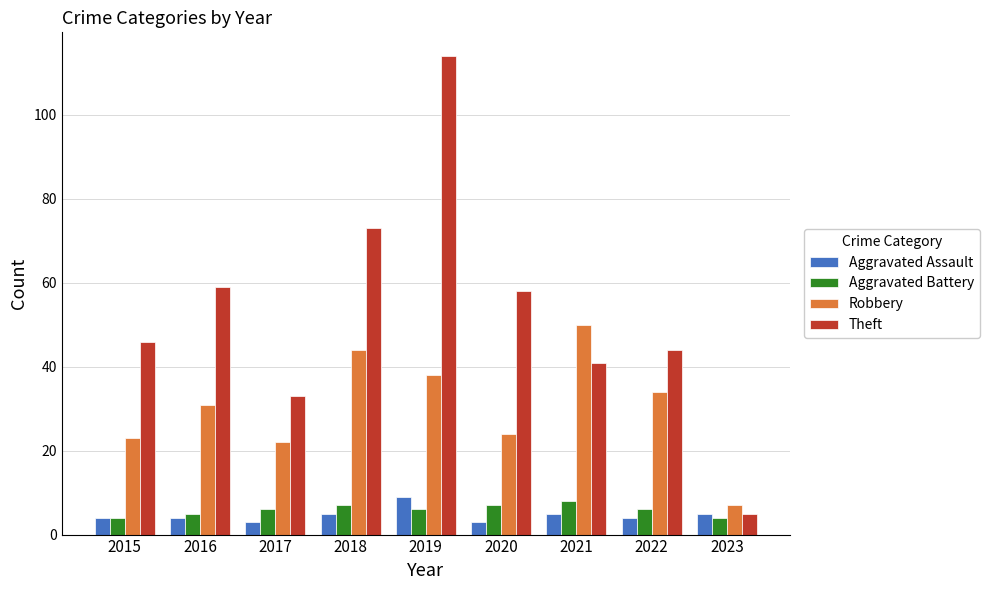

Reading right to left, list all the values displayed in this chart.

Aggravated Assault: 5	4	5	3	9	5	3	4	4
Aggravated Battery: 4	6	8	7	6	7	6	5	4
Robbery: 7	34	50	24	38	44	22	31	23
Theft: 5	44	41	58	114	73	33	59	46